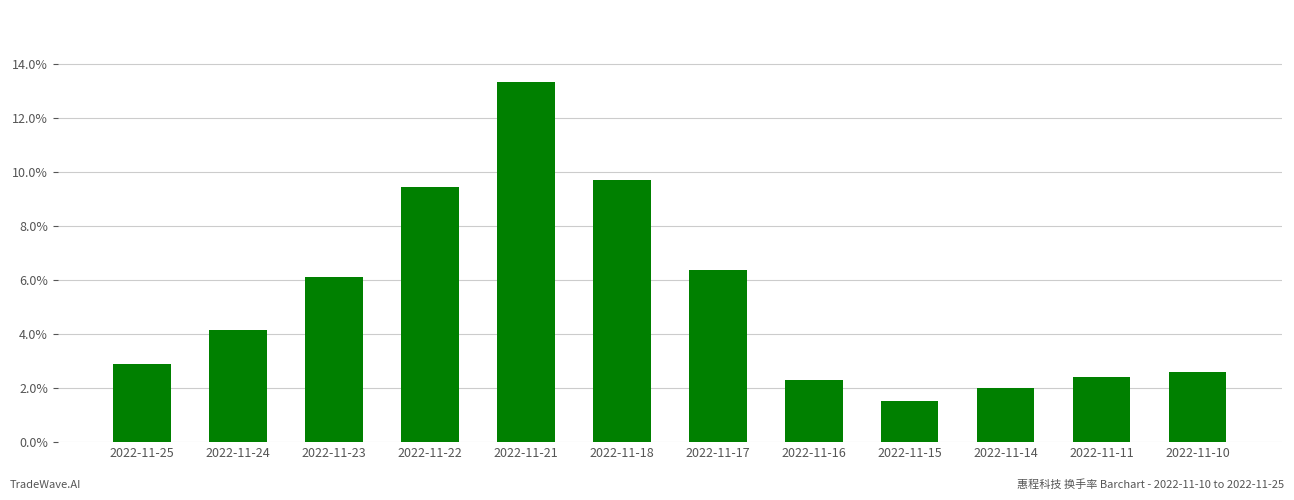

What is the value of the 2nd bar from the left?

4.2